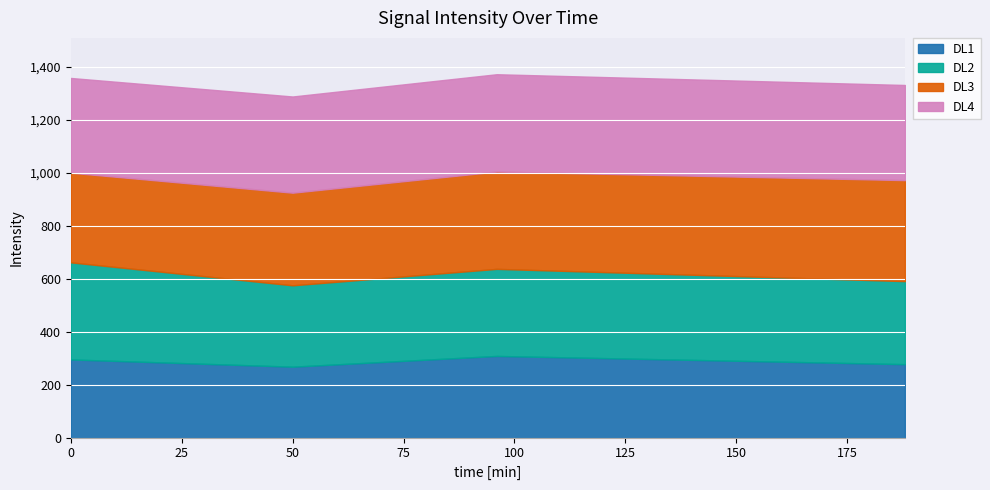

At which category does the chart reach its minimum across all series?

50